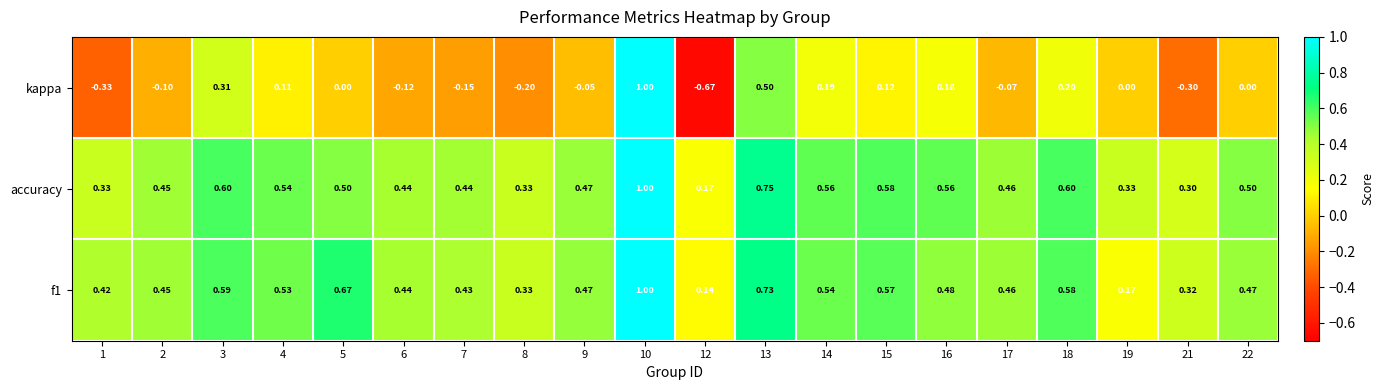

Between 9 and 22, which series saw the biggest shift?

kappa